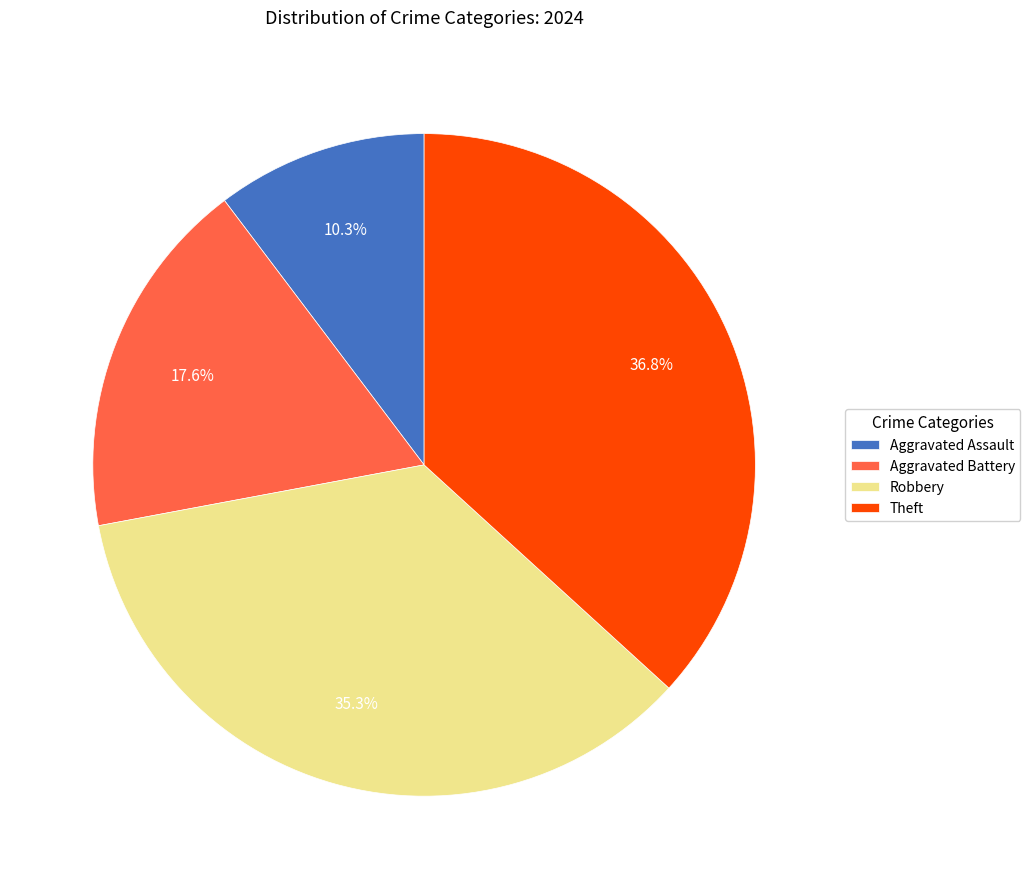

Is Aggravated Assault the majority of the pie?

No